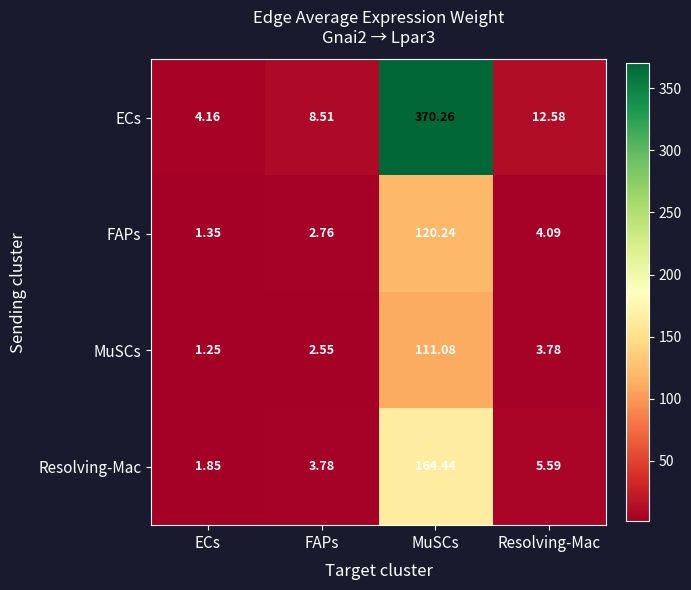

Which series has the largest total across all categories?

ECs